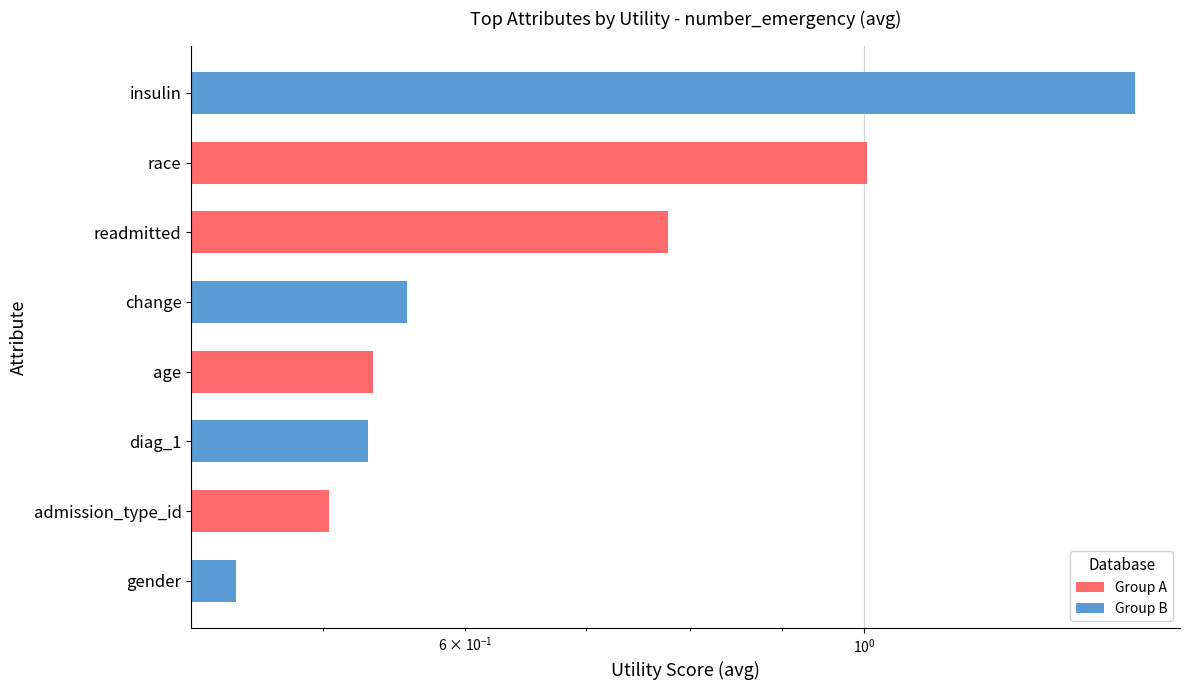

How many data points does each series have?

8